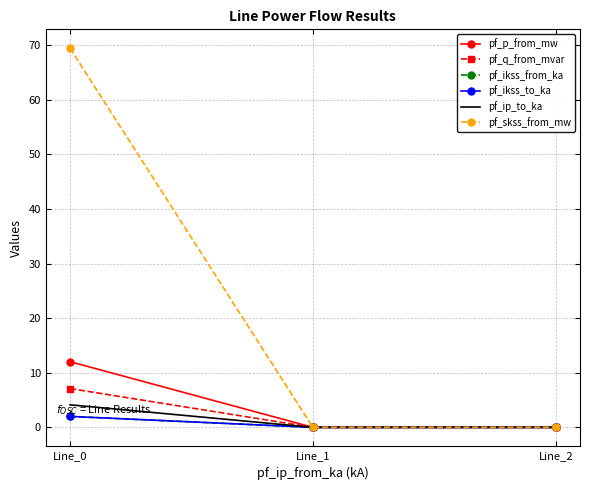

Rank the categories by pf_ikss_to_ka value from highest to lowest.

Line_0, Line_1, Line_2